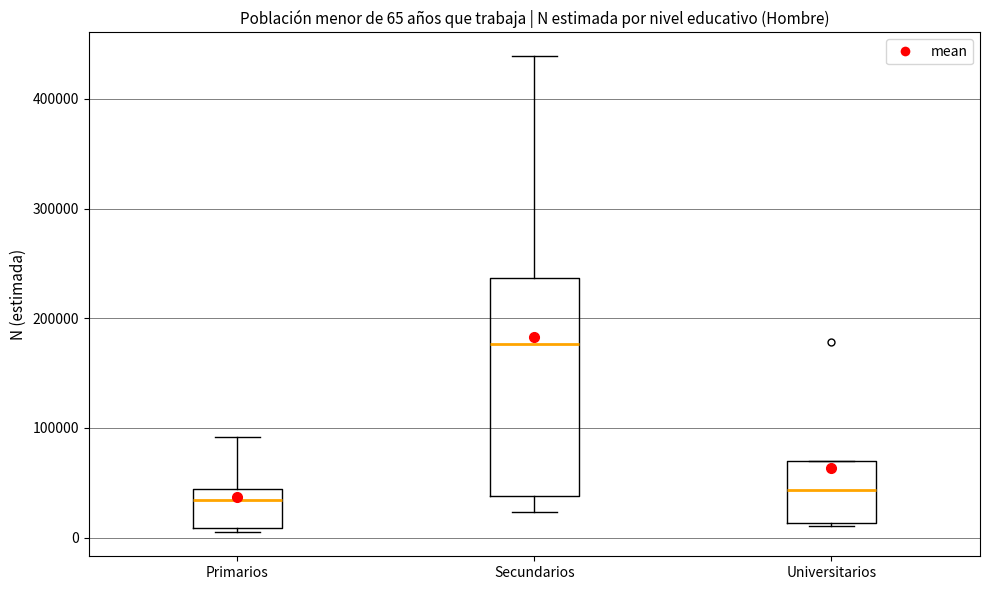

Comparing the boxes themselves (not the whiskers), which one is the tallest?

Secundarios